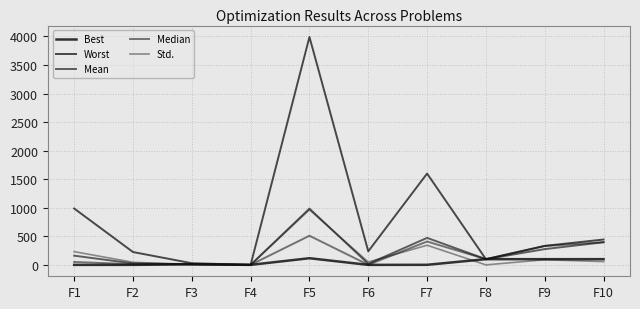

How many interior local valleys does the Median series have?

4